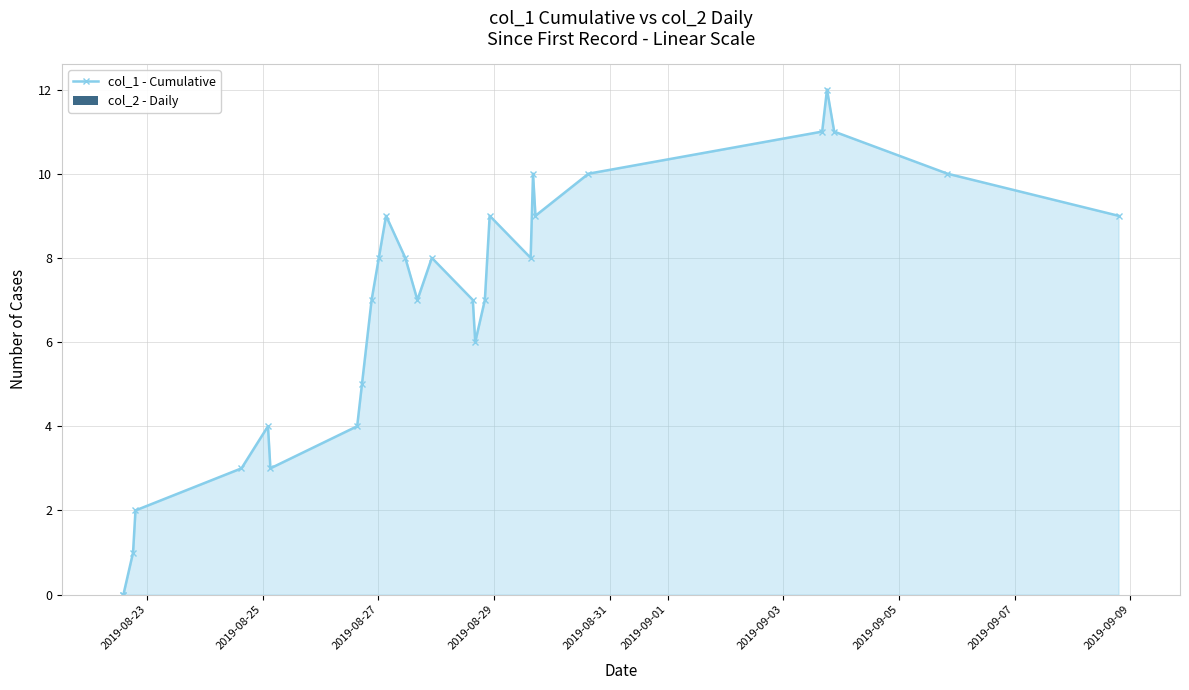

What is the maximum value shown in the chart?

12